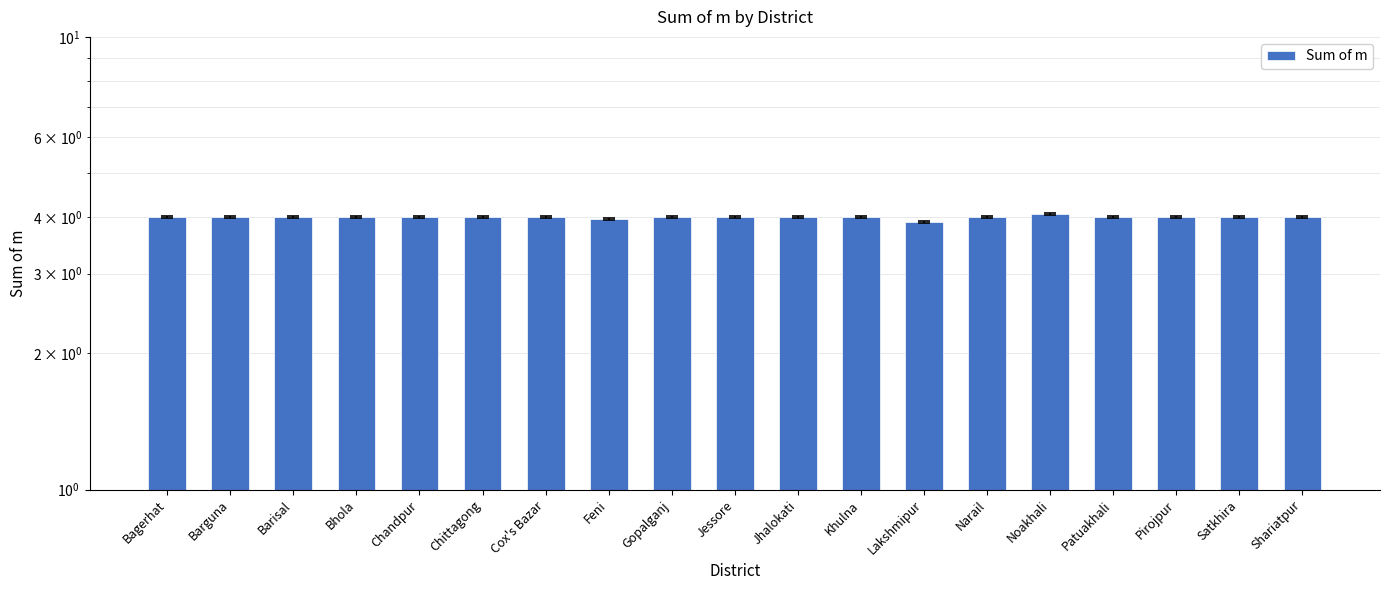

Which has a higher value, Khulna or Cox's Bazar?

Khulna